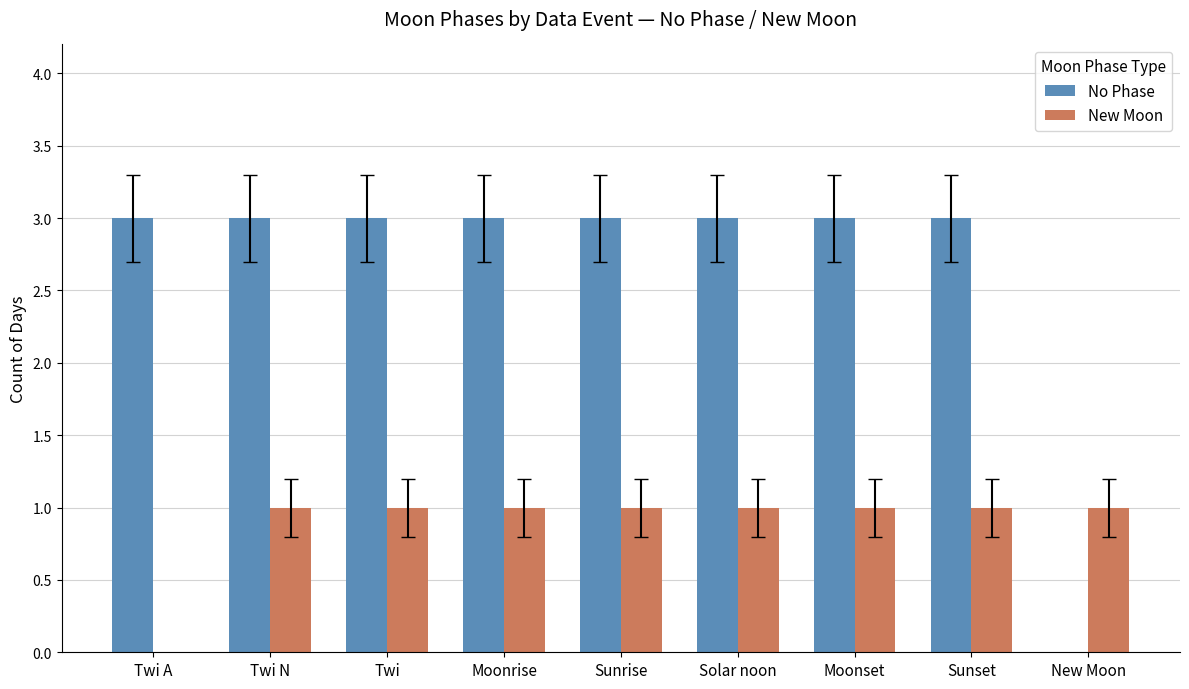

Between Sunrise and New Moon, which series saw the biggest shift?

No Phase